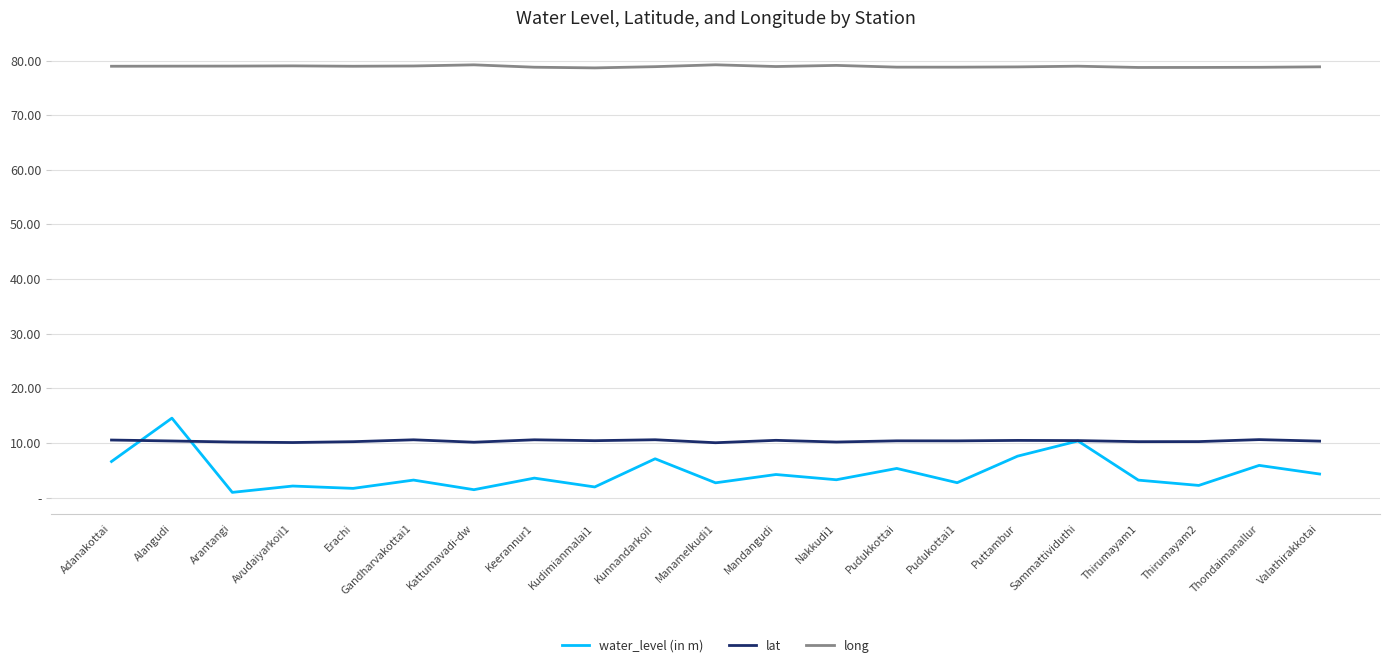

At which category is the sum across all series the highest?

Alangudi